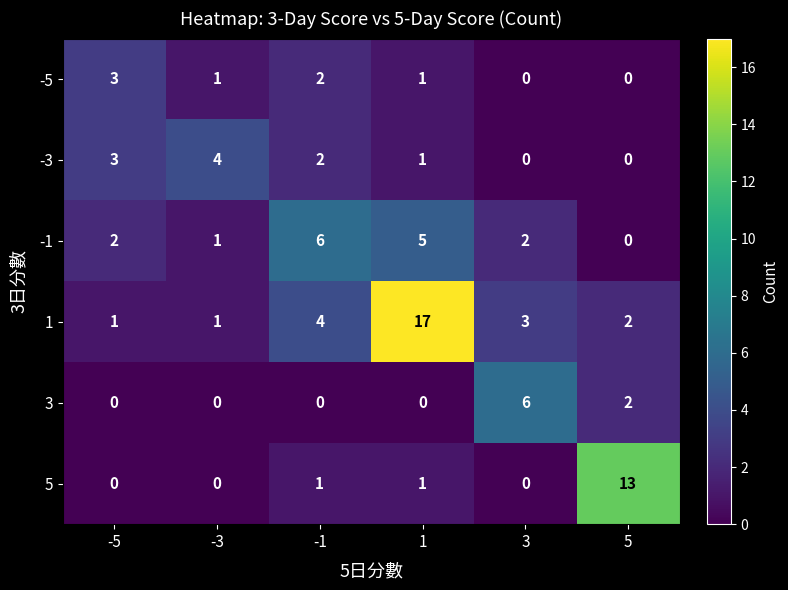

What is the greatest value displayed?

17